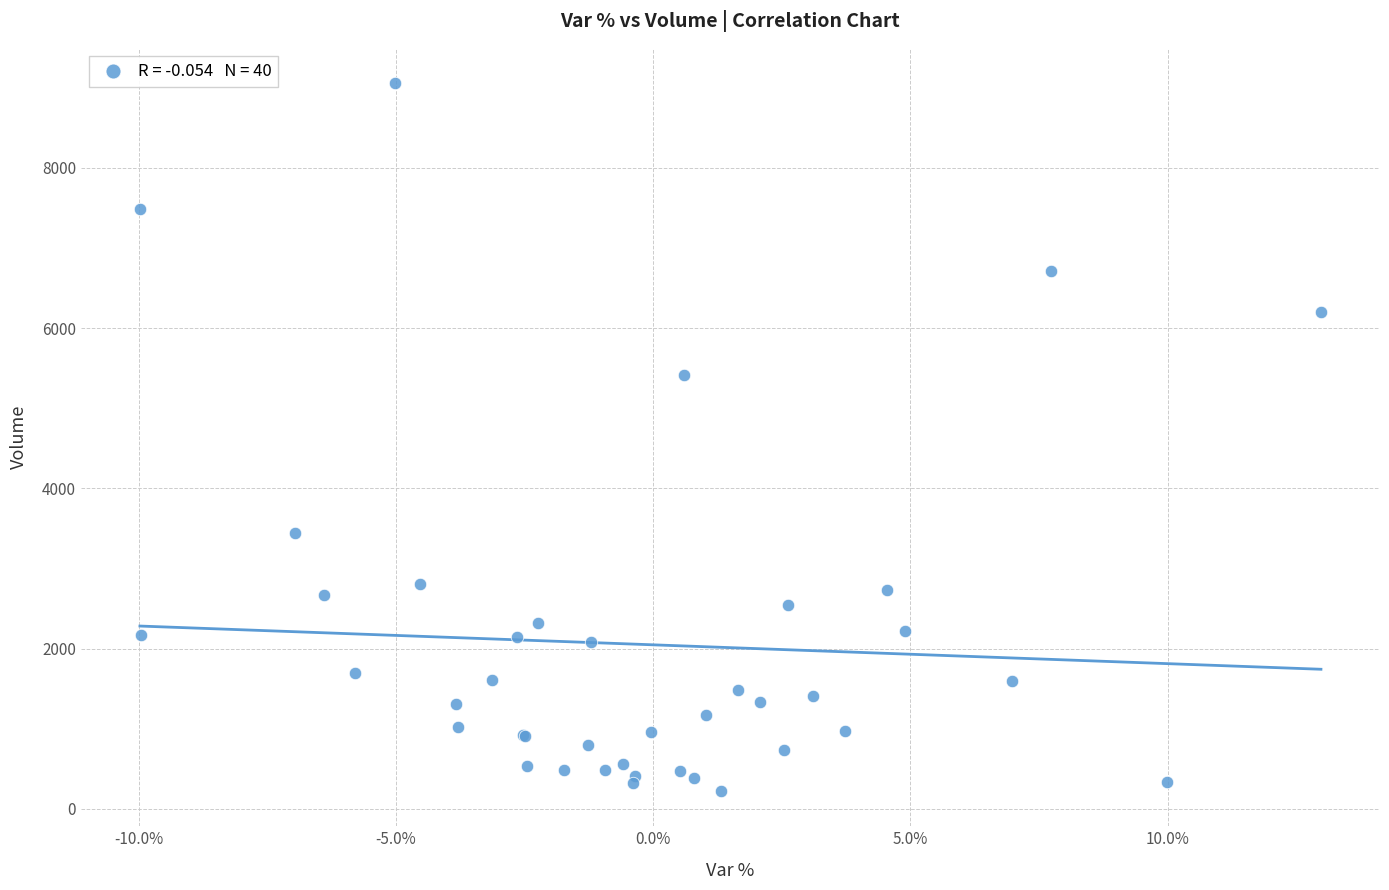

What Y value in the scatter plot is closest to 4641?

5416